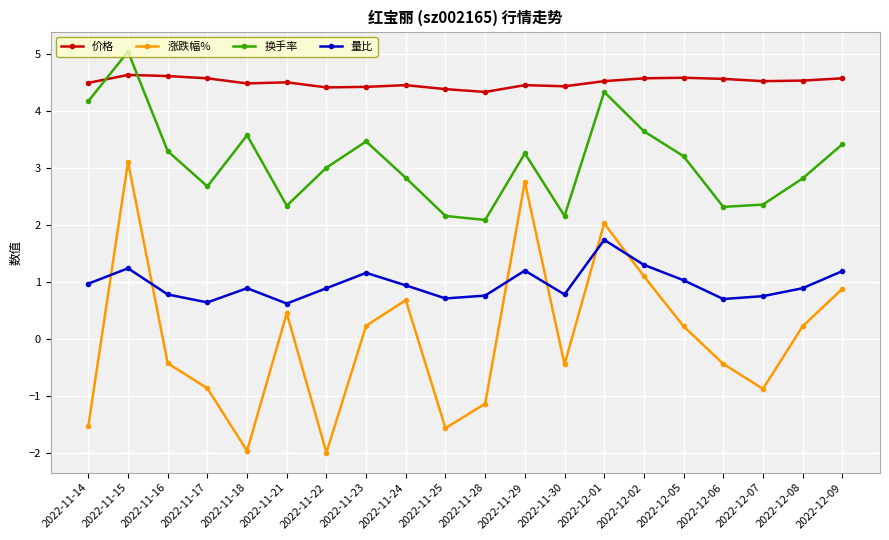

What is the spread (max minus min) of values at 2022-12-01?

2.8